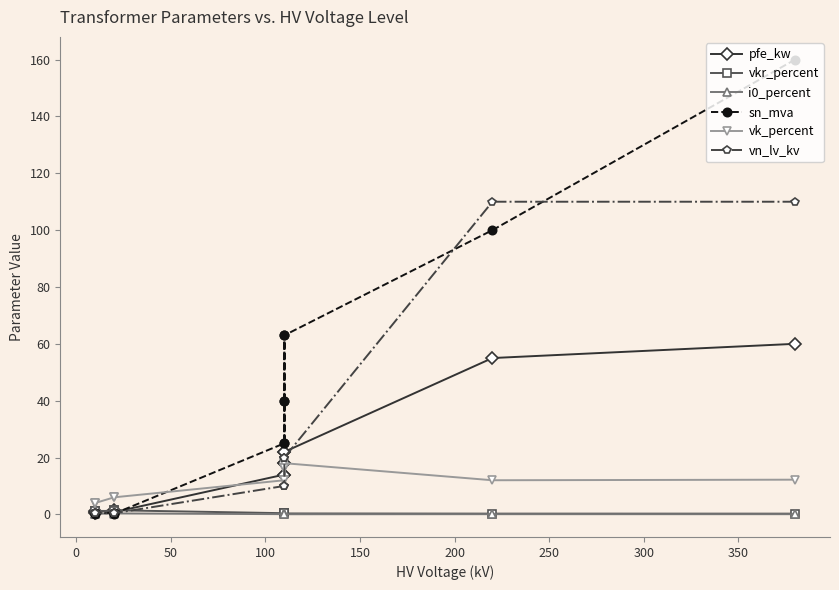

Does the chart have visible grid lines?

No